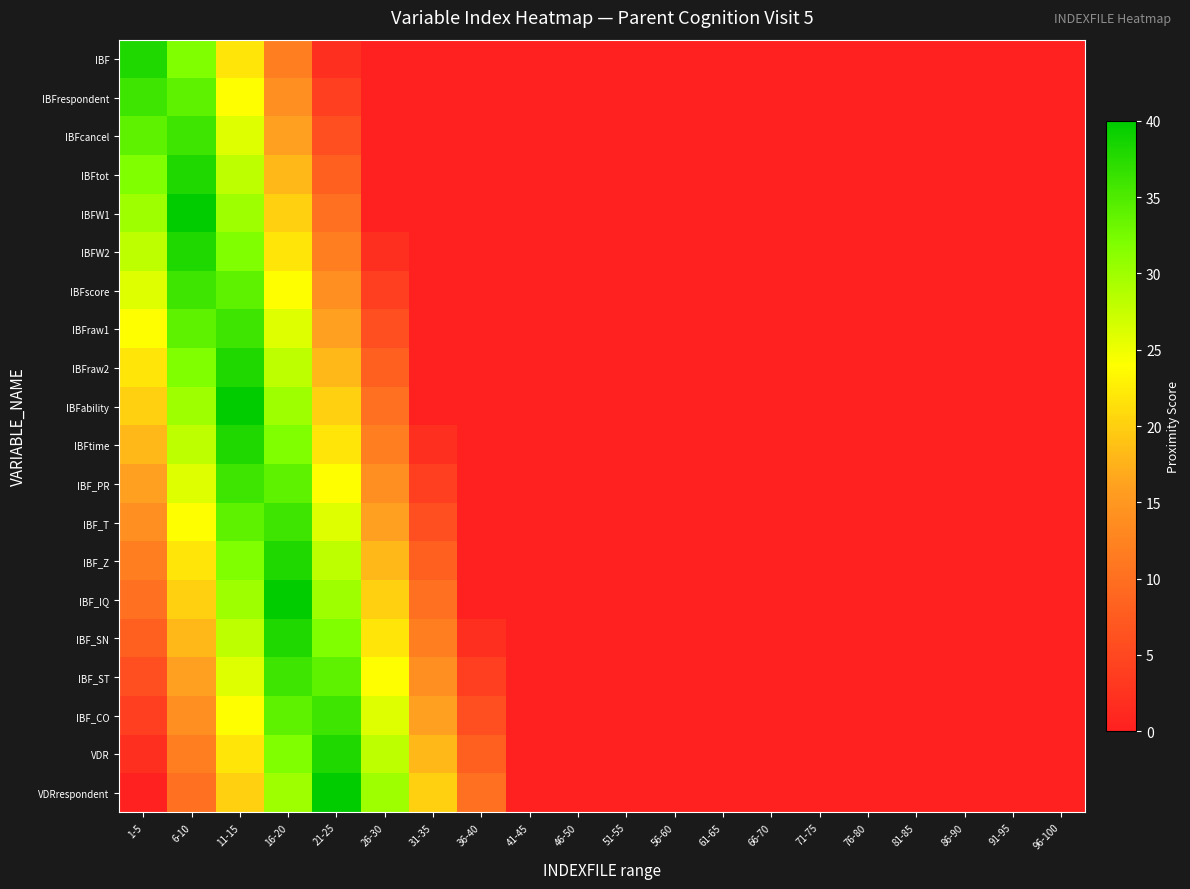

What is the greatest value displayed?

40